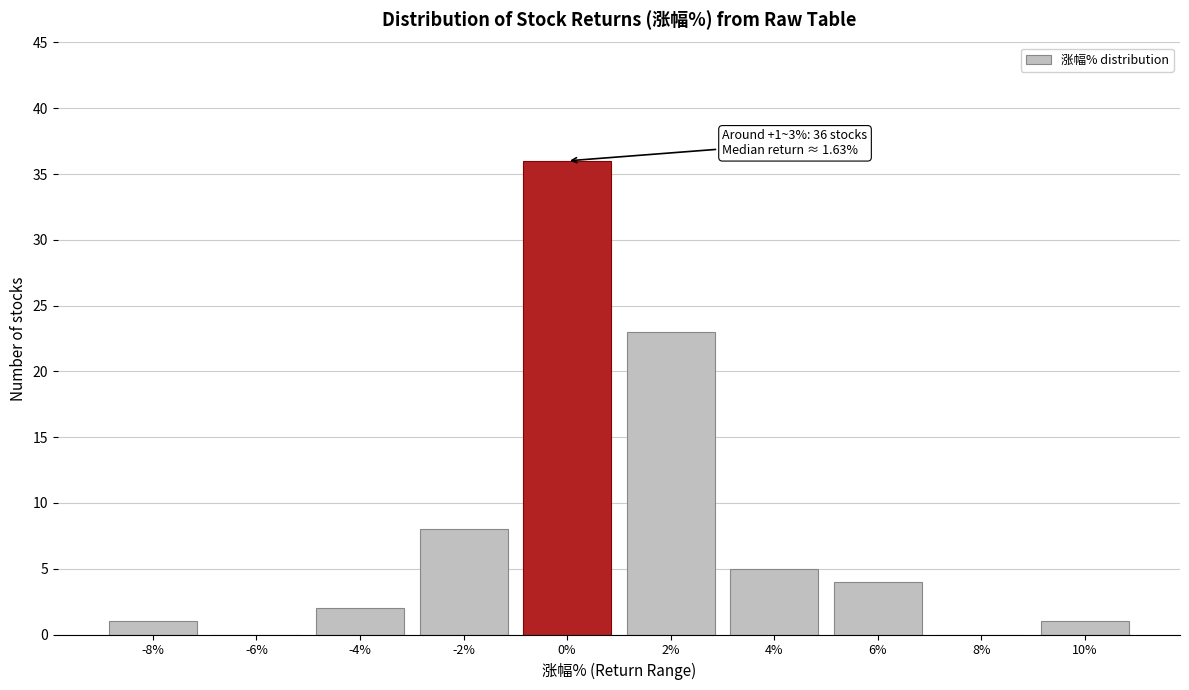

Reading right to left, transcribe all the data shown in this chart.

10%=1	8%=0	6%=4	4%=5	2%=23	0%=36	-2%=8	-4%=2	-6%=0	-8%=1